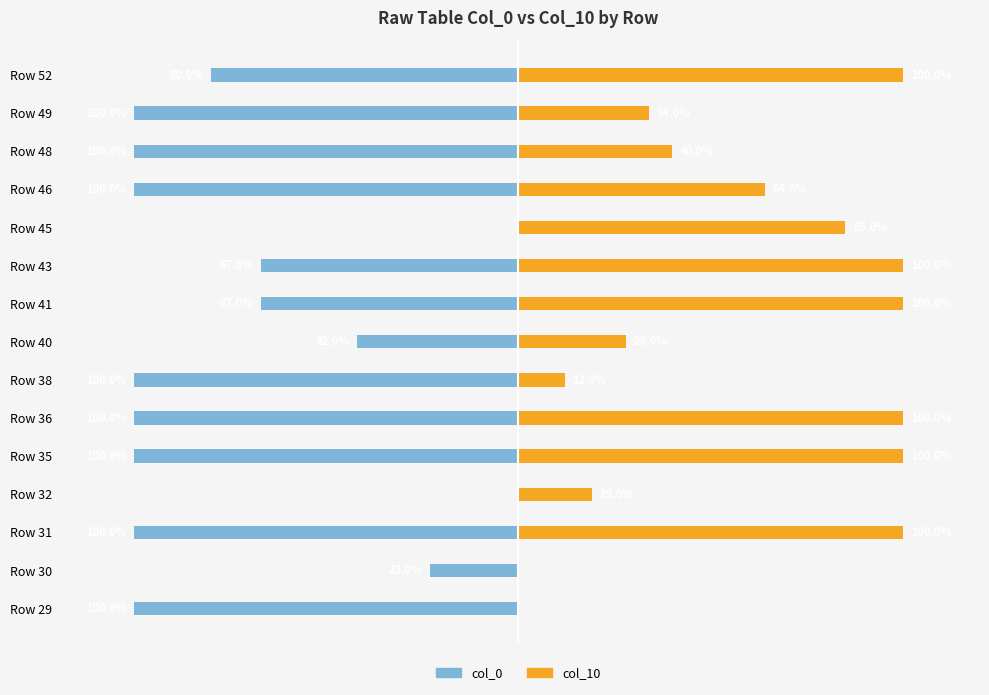

What is the sum of the col_10 values at Row 45 and Row 36?

185.0